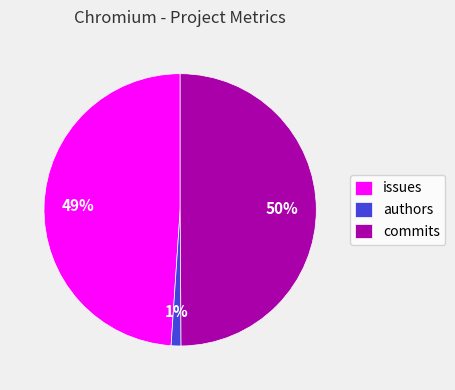

To the nearest percent, what portion does authors represent?

1%